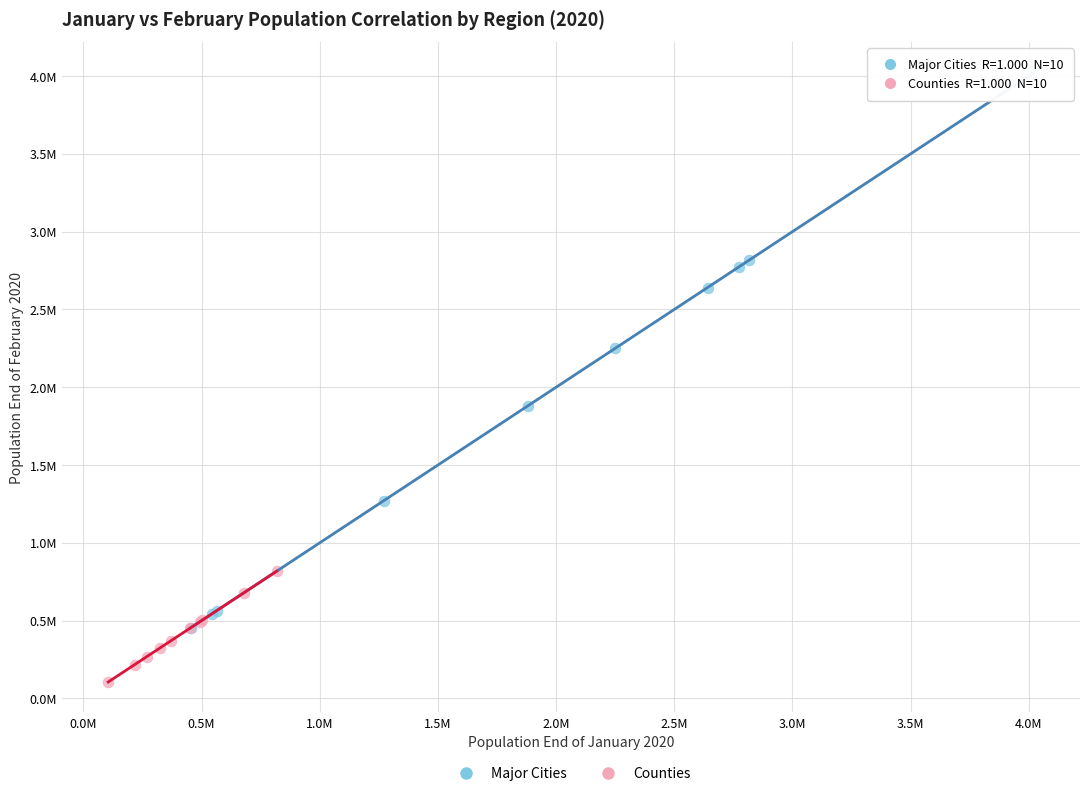

Which series reaches the minimum Y coordinate?

Counties